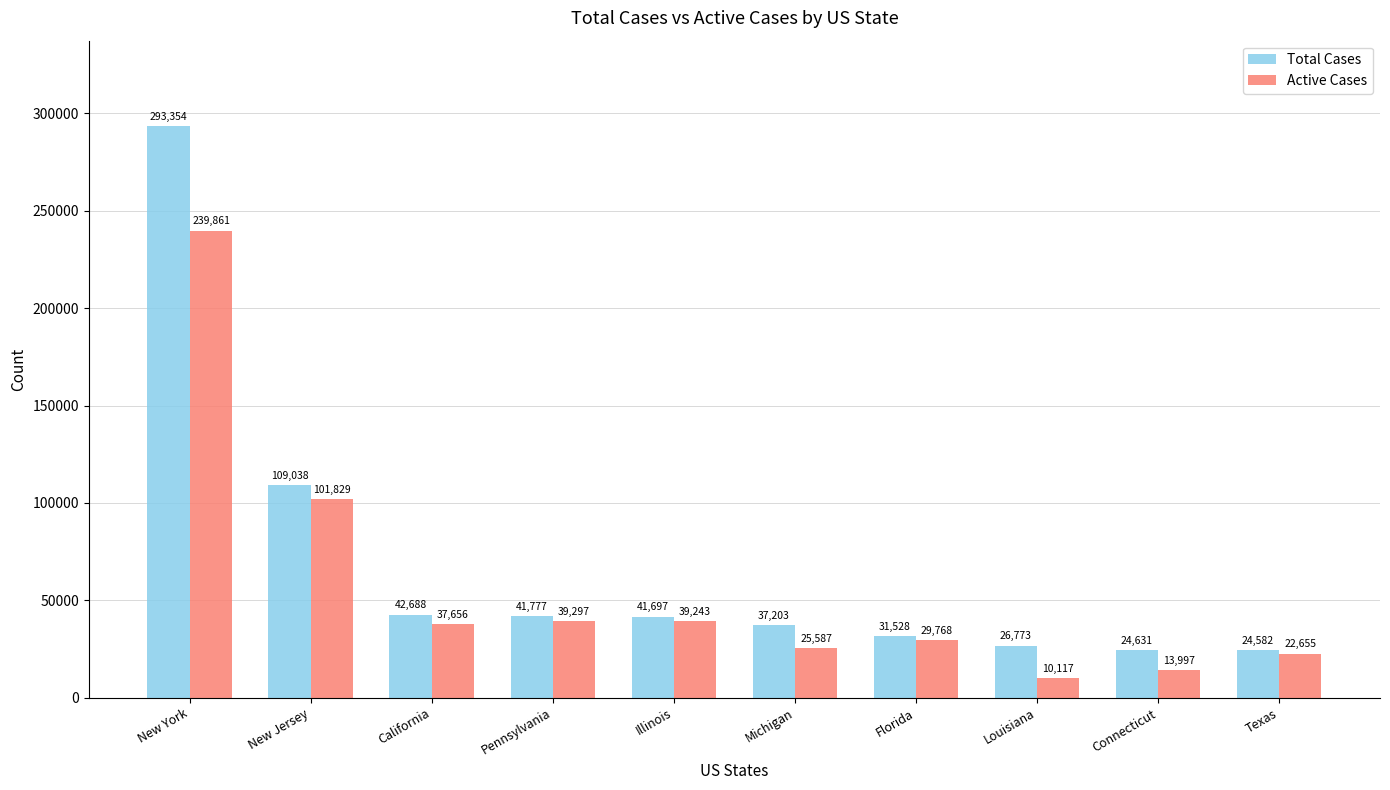

True or false: Total Cases has a value of 26773 at Louisiana.

True